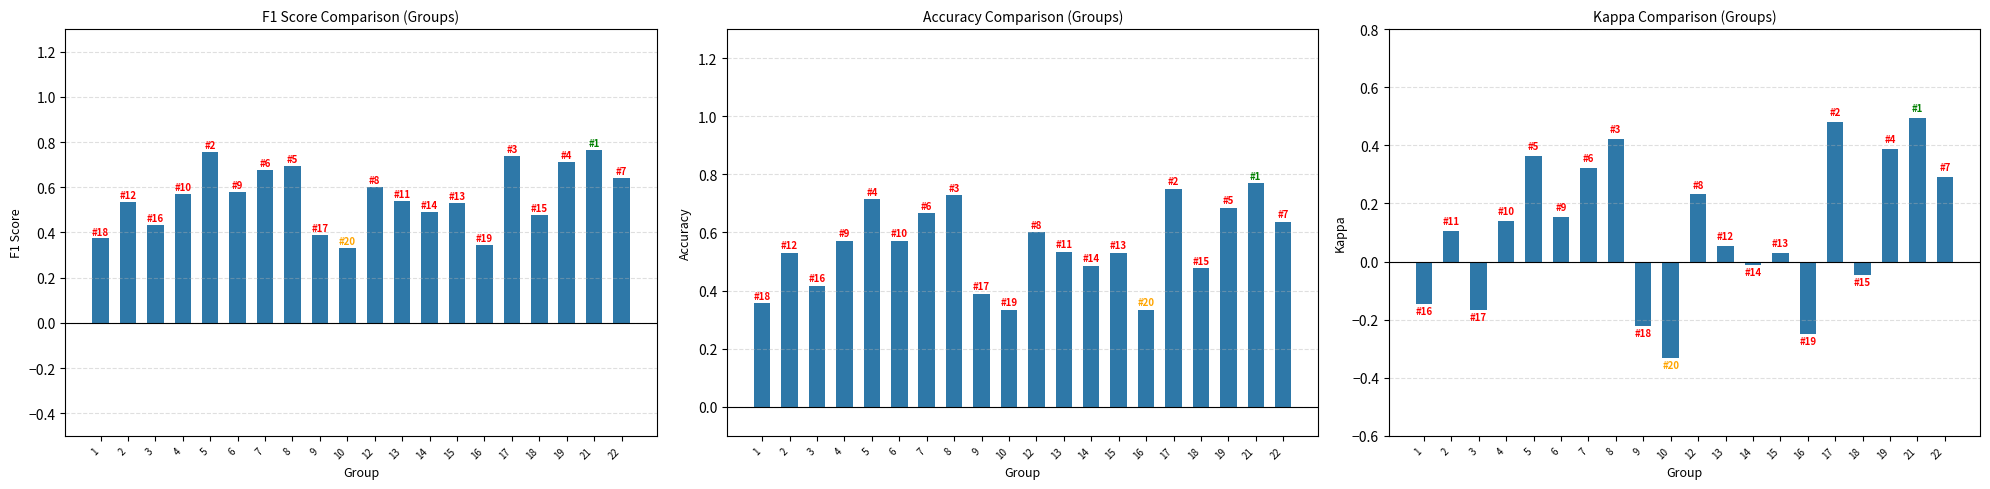

What is the difference between the highest and lowest values at 17?

0.3